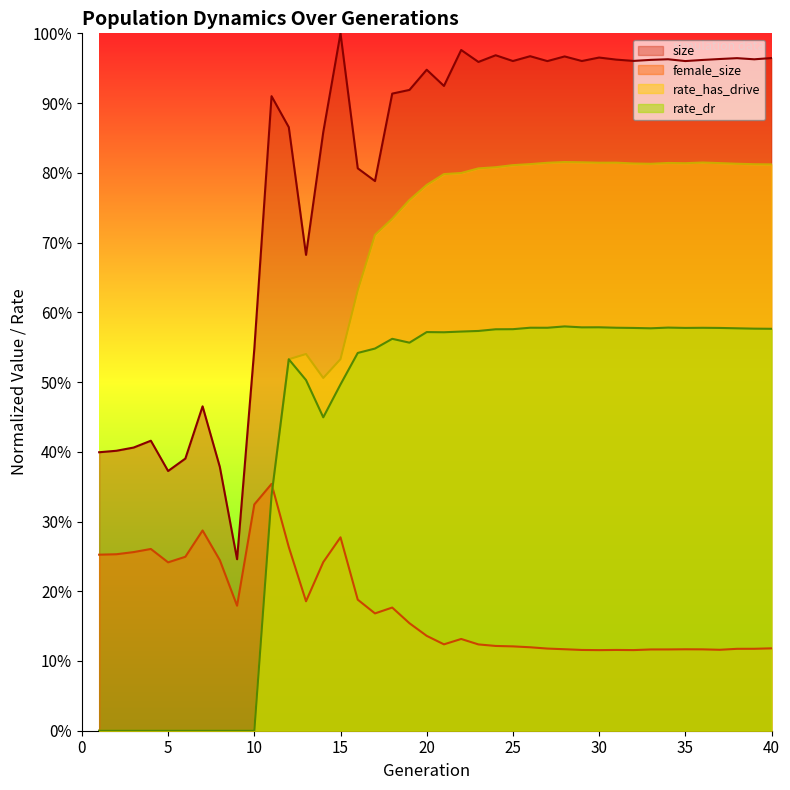

At which label is rate_dr closest to 0?

1